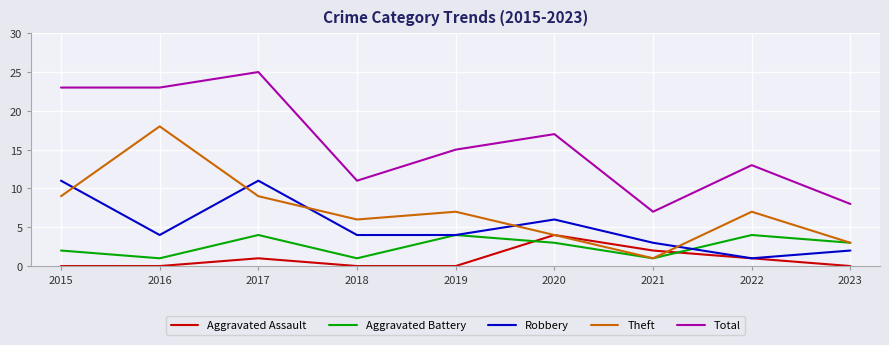

Which series has the widest spread of values?

Total